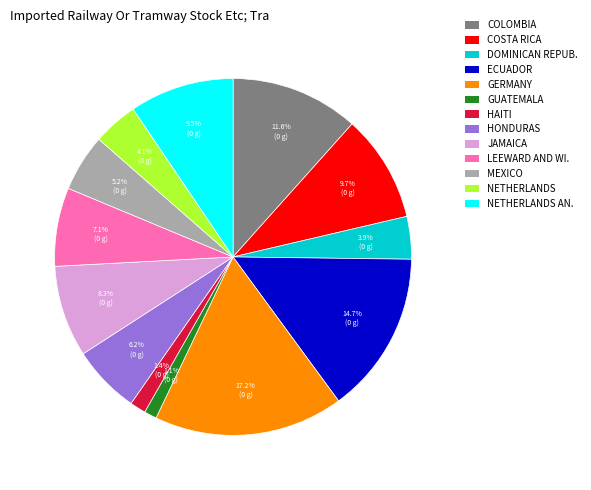

Is there any slice that represents more than half of the pie?

No